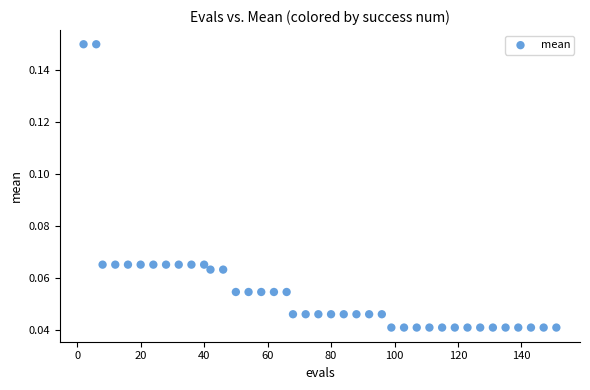

What is the range of X values (max minus min)?

149.0